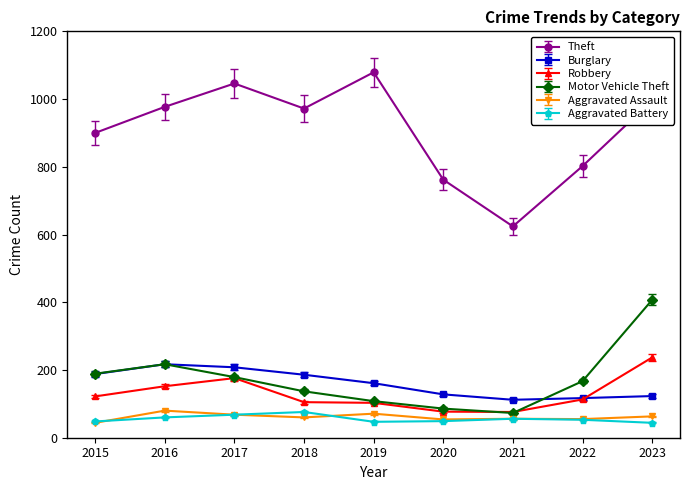

Is it true that Burglary equals 40 at 2020?

False